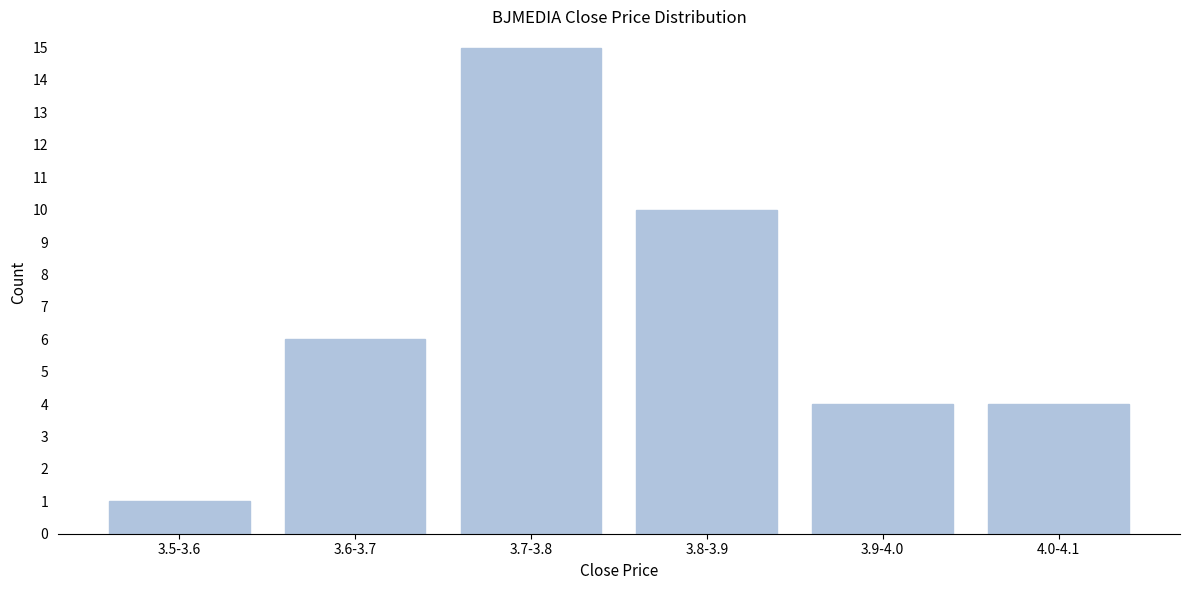

Reading left to right, what are all the values shown in this chart?

3.5-3.6=1	3.6-3.7=6	3.7-3.8=15	3.8-3.9=10	3.9-4.0=4	4.0-4.1=4